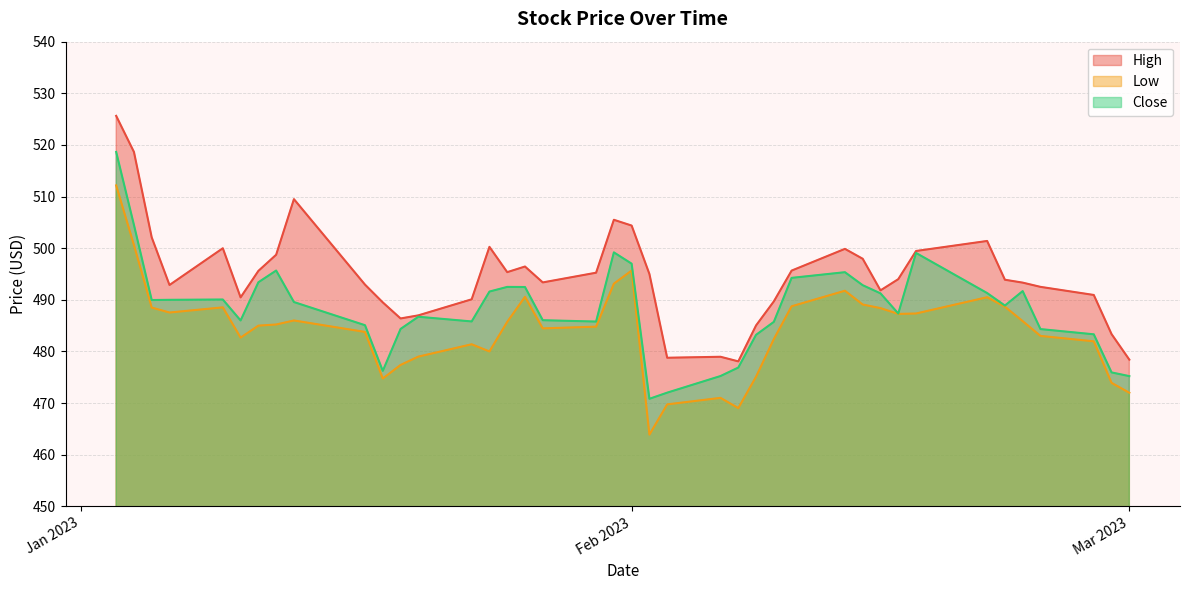

At which category does Close reach its first local valley?

2023-01-05